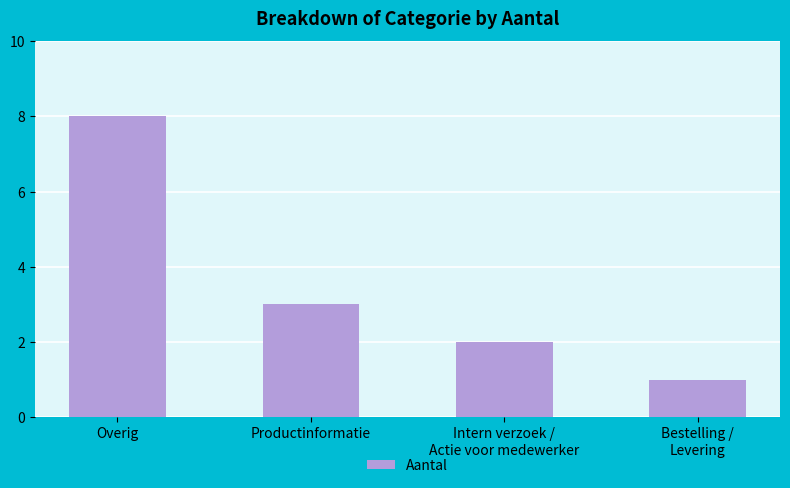

What is the label of the 3rd bar from the right?

Productinformatie